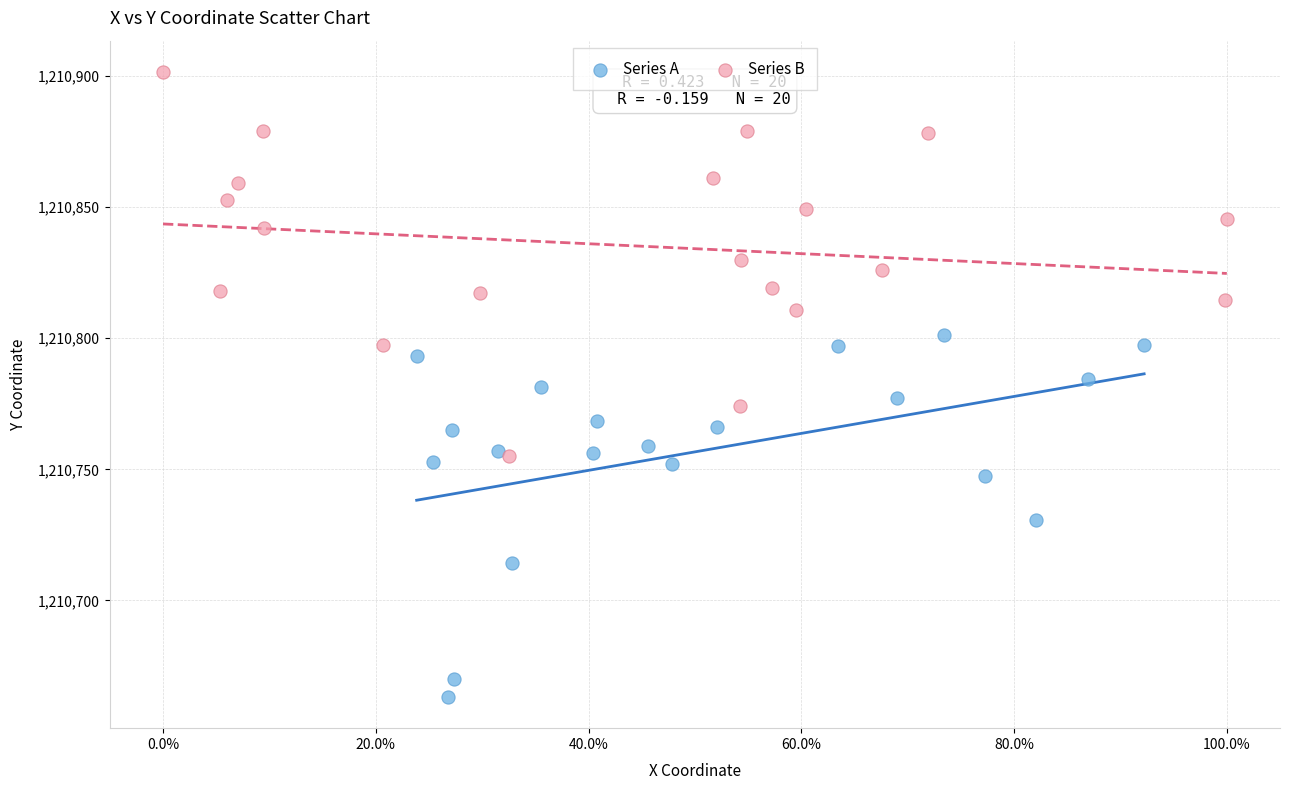

Which series contains the lowest Y value?

Series A